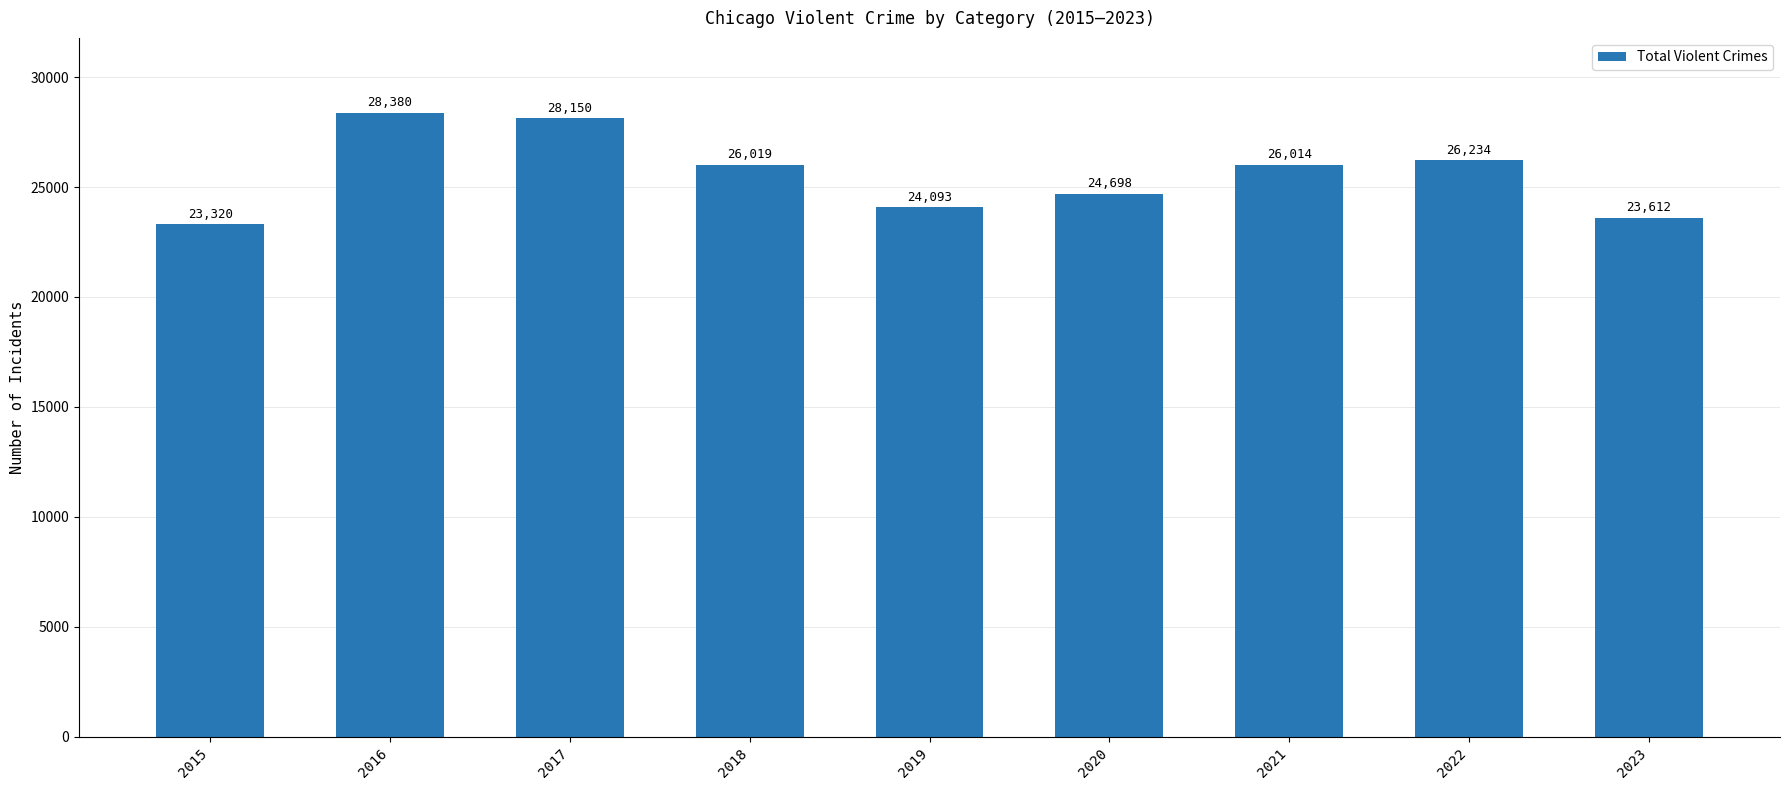

True or false: the data shows 28150 at 2017.

True